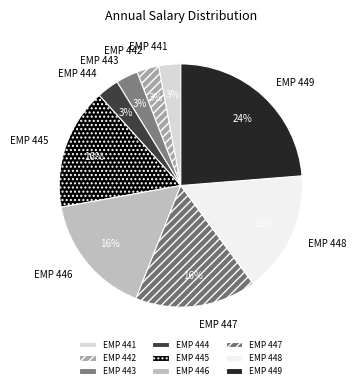

True or false: EMP 448 accounts for 16% of the total.

True